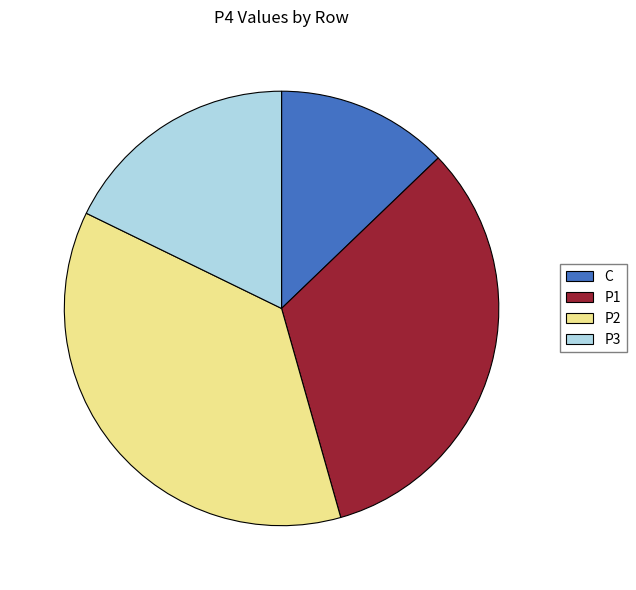

Which slice is the smallest?

C